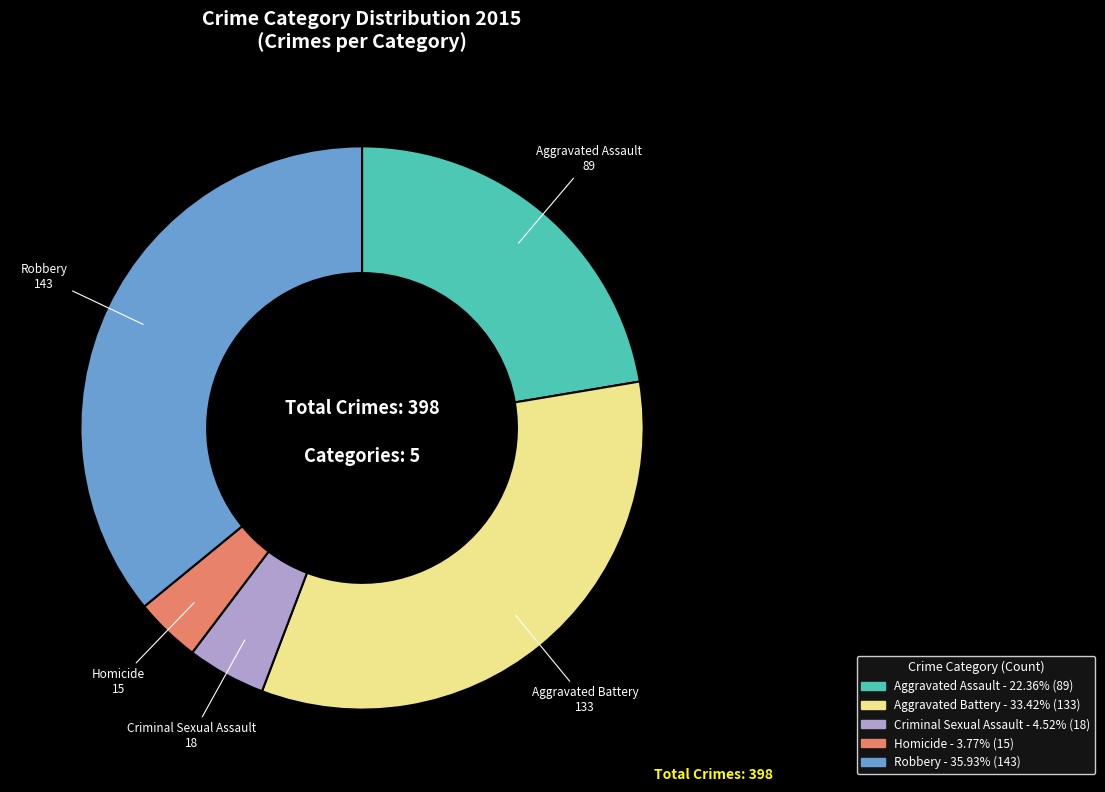

What is the smallest slice in the pie chart?

Homicide